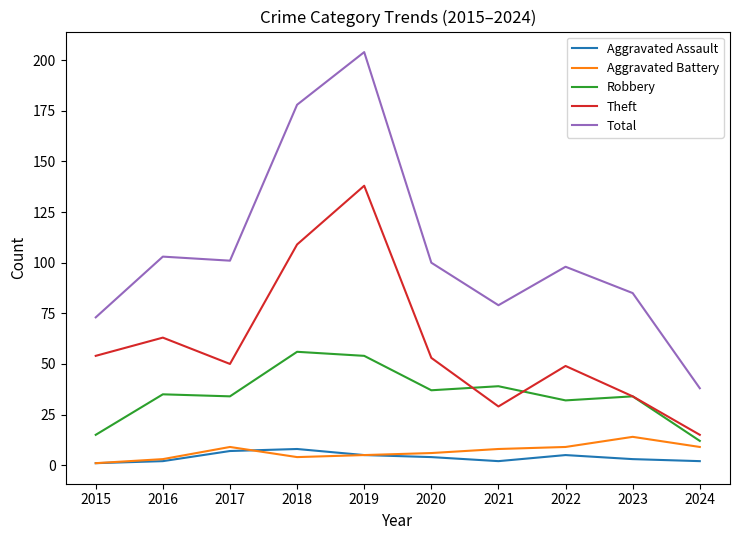

Is the value of Robbery at 2017 greater than the value of Total at 2016?

No